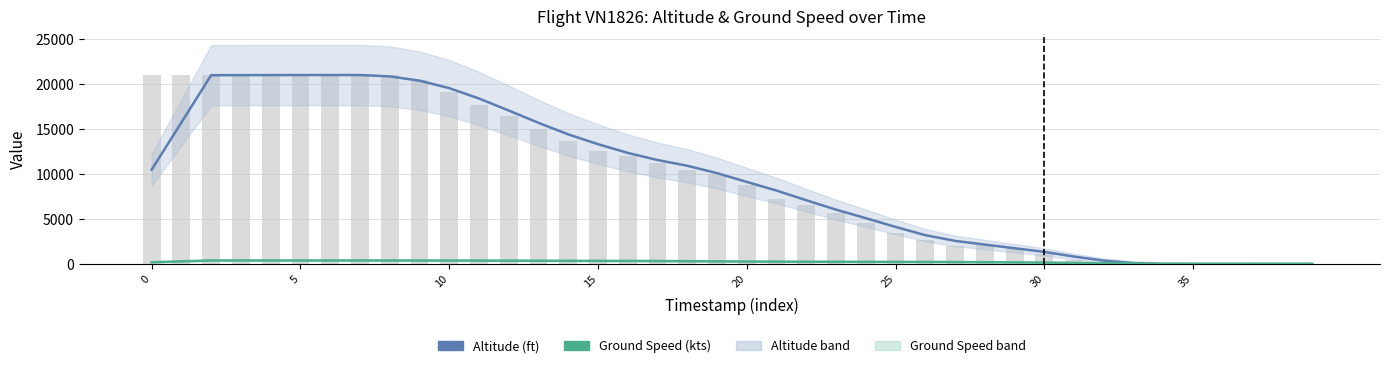

Between 39 and 20, which is larger?

20